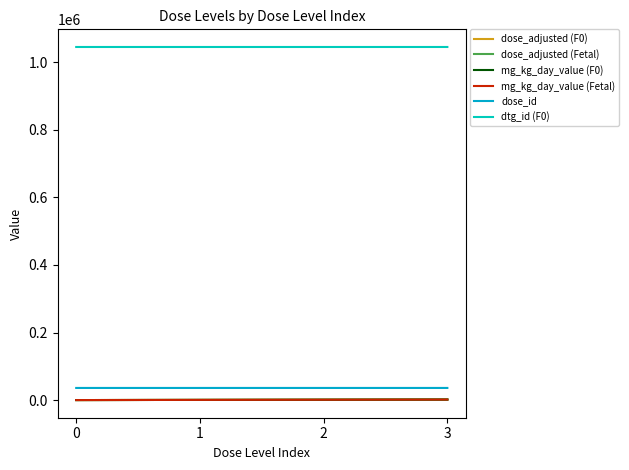

At which label does dose_adjusted (Fetal) first exceed 1000?

3